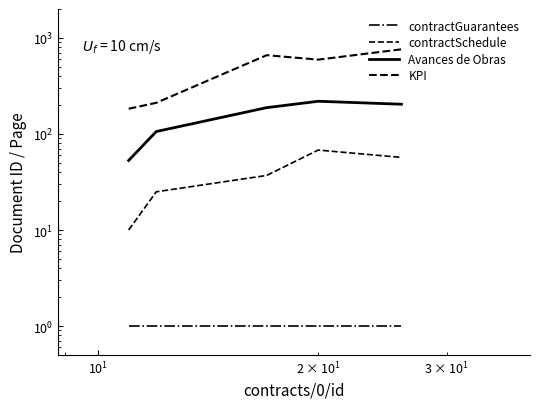

True or false: contractSchedule and contractGuarantees intersect in this chart.

False